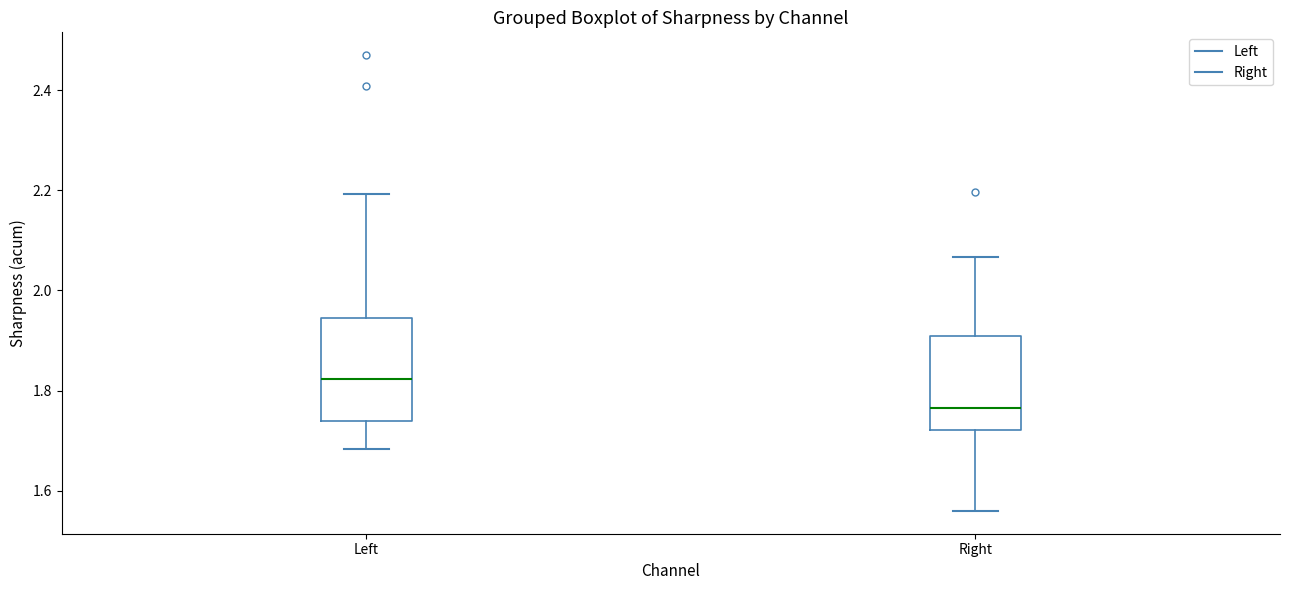

Where does the upper whisker of the box for Left end on the y-axis? The values are not printed on the chart, so give them approximately, as read against the axis.

2.20